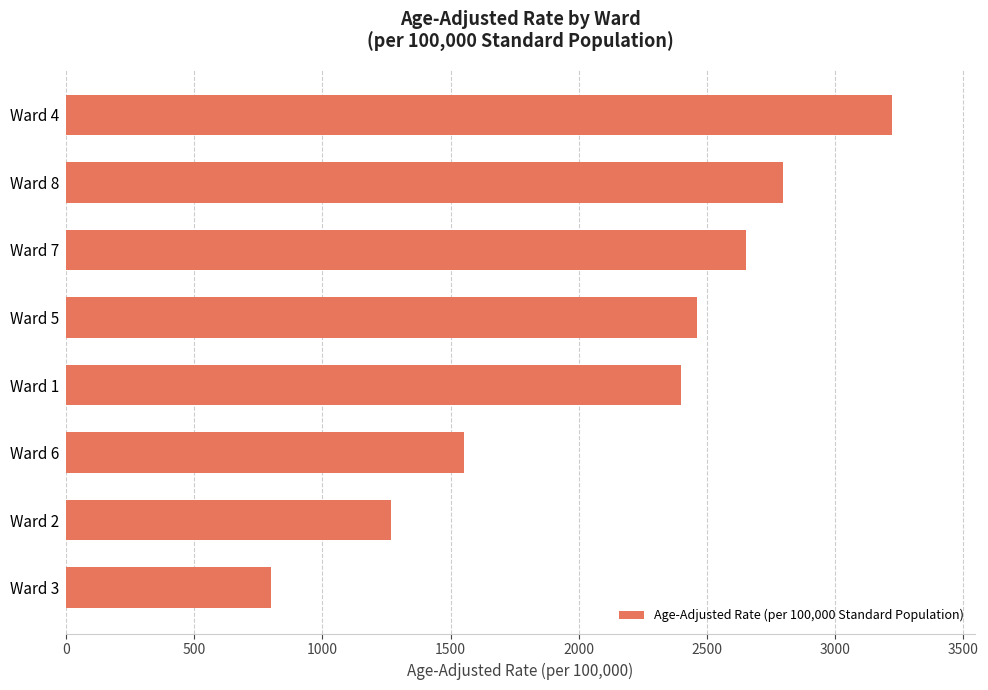

Count the number of data series in this chart.

1